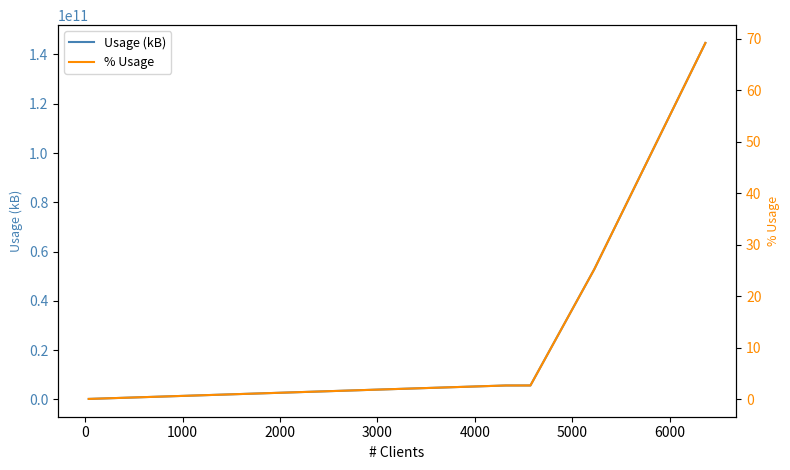

What is the minimum value for Usage (kB)?

217238359